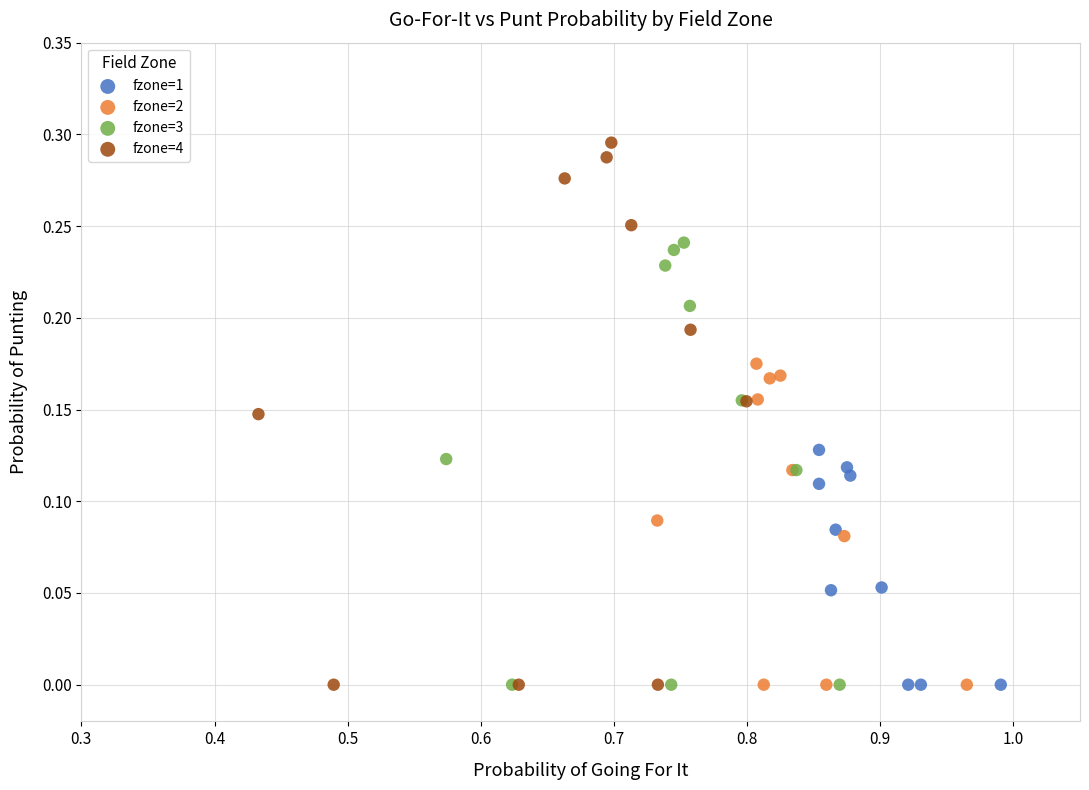

What are all the series names shown in the legend?

fzone=1, fzone=2, fzone=3, fzone=4